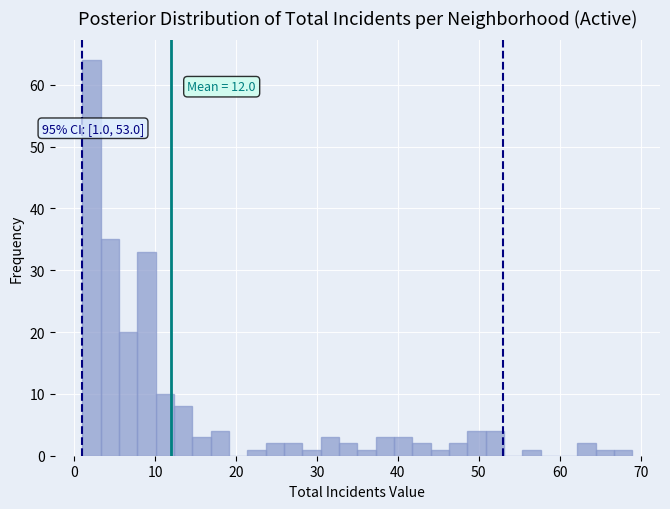

Read against the x-axis, roughly where is the centre of the tallest bar?

2